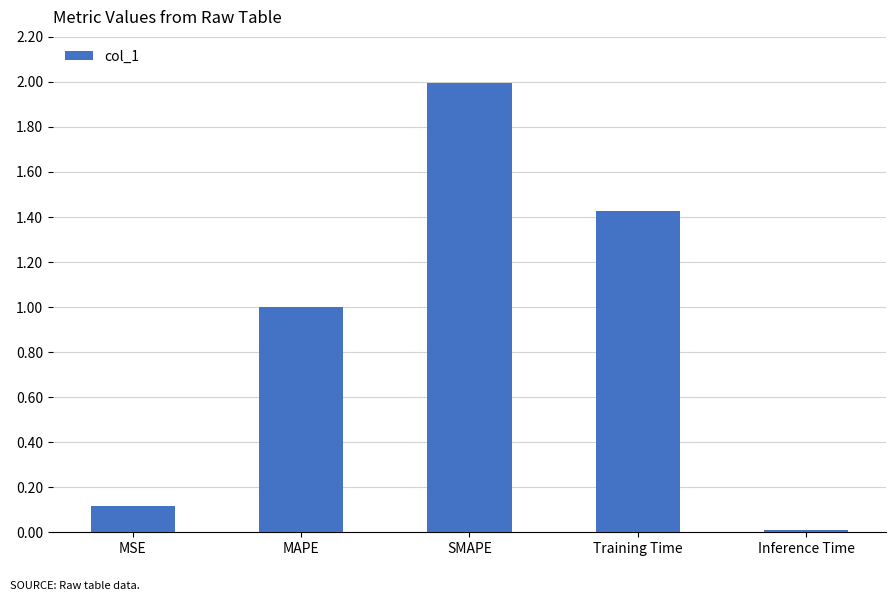

What is the label of the 5th bar from the left?

Inference Time